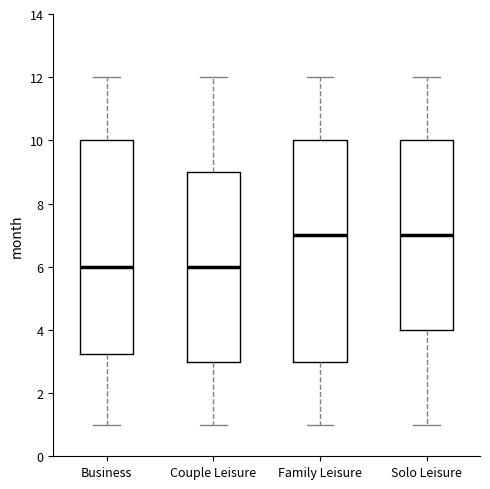

Which box is the tallest, from its lower edge to its upper edge?

Family Leisure